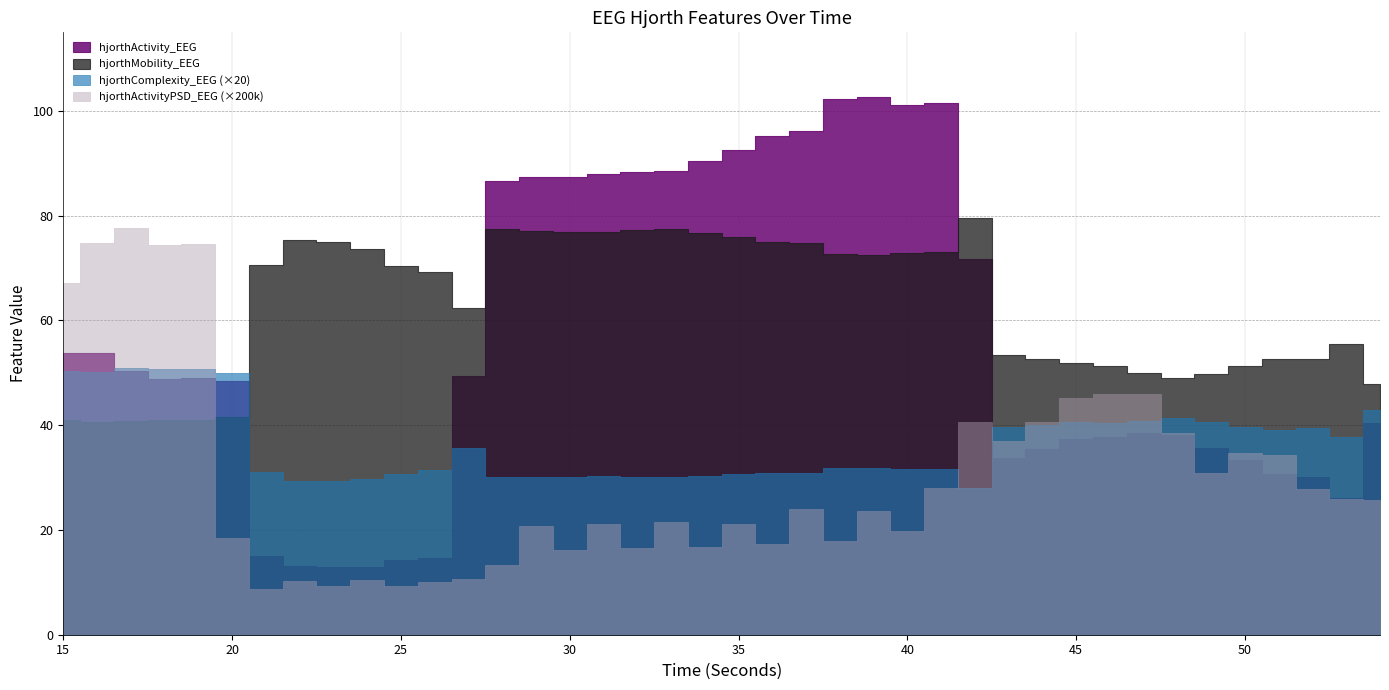

How many categories are shown in the chart?

40